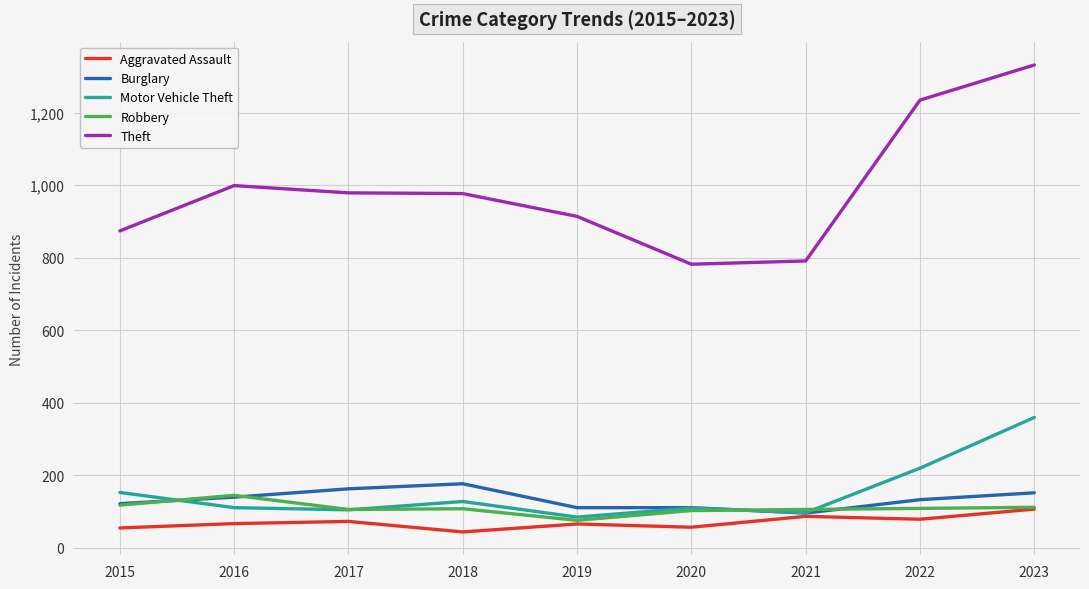

True or false: Theft has a value of 1160 at 2021.

False